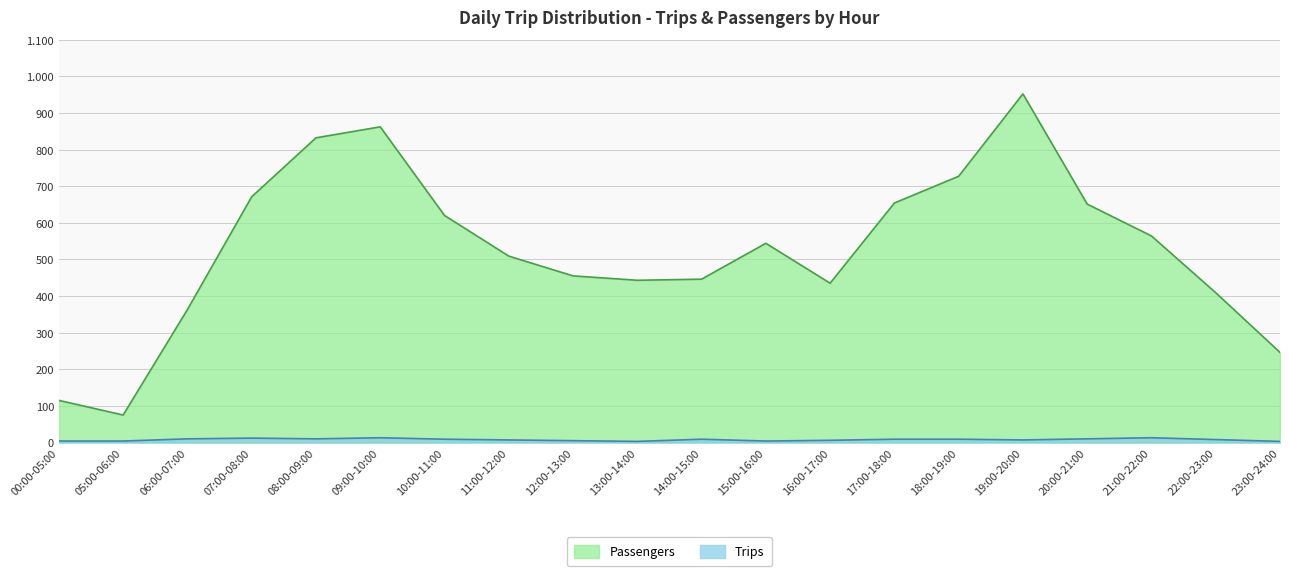

Which series has the largest total across all categories?

Passengers